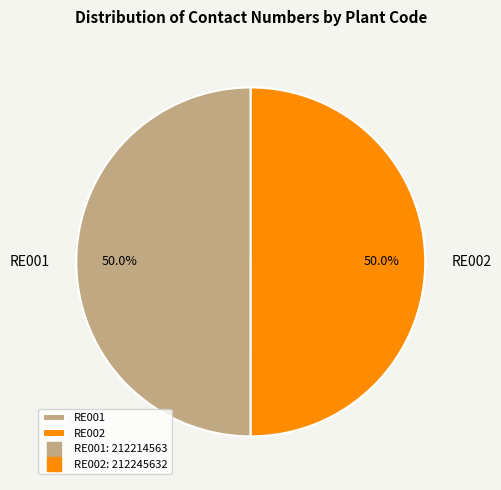

To the nearest percent, what percentage of the pie is RE001?

50%